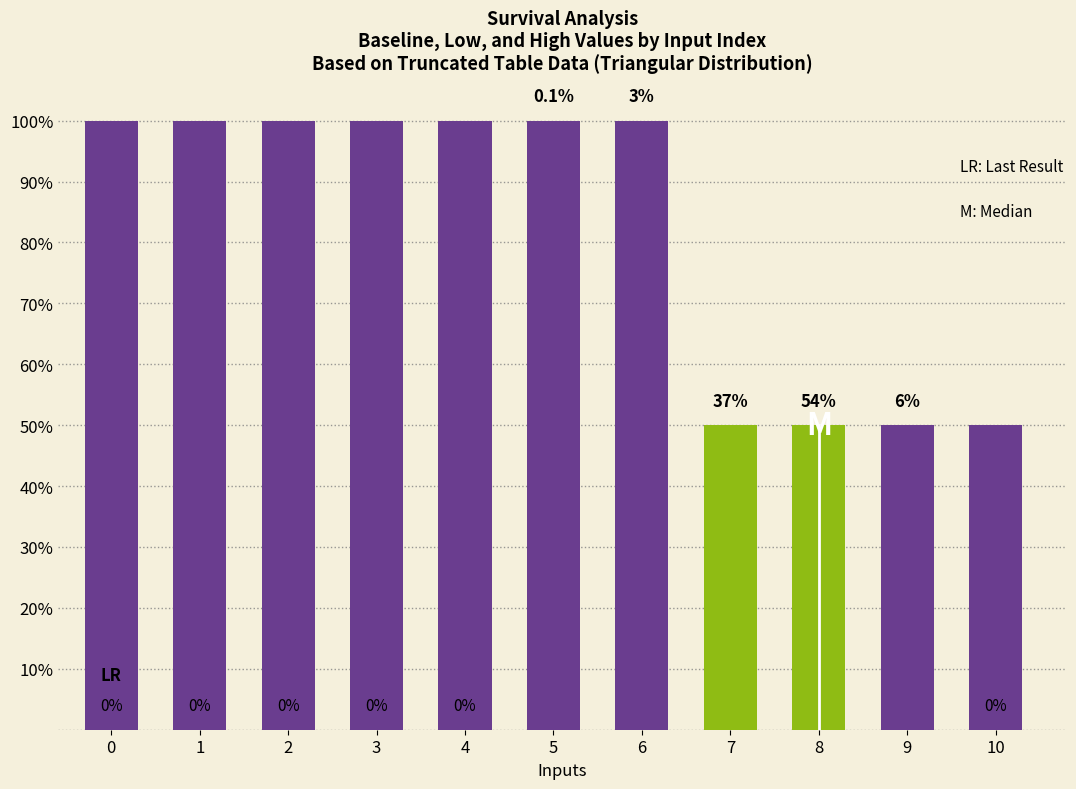

List the labels in order of value, largest first.

0, 1, 2, 3, 4, 5, 6, 7, 8, 9, 10